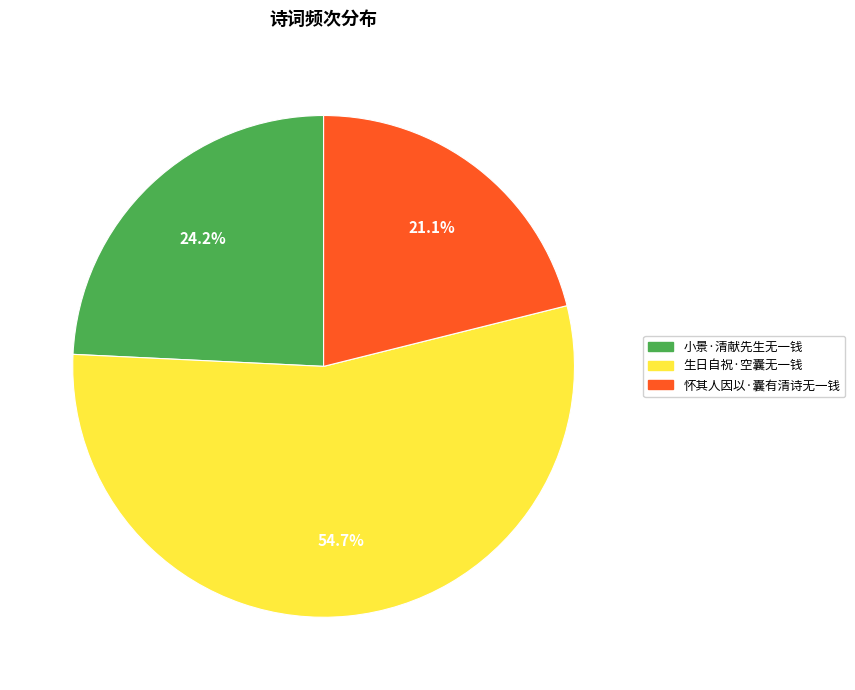

To the nearest percent, what is the combined percentage of 怀其人因以·囊有清诗无一钱 and 生日自祝·空囊无一钱?

76%